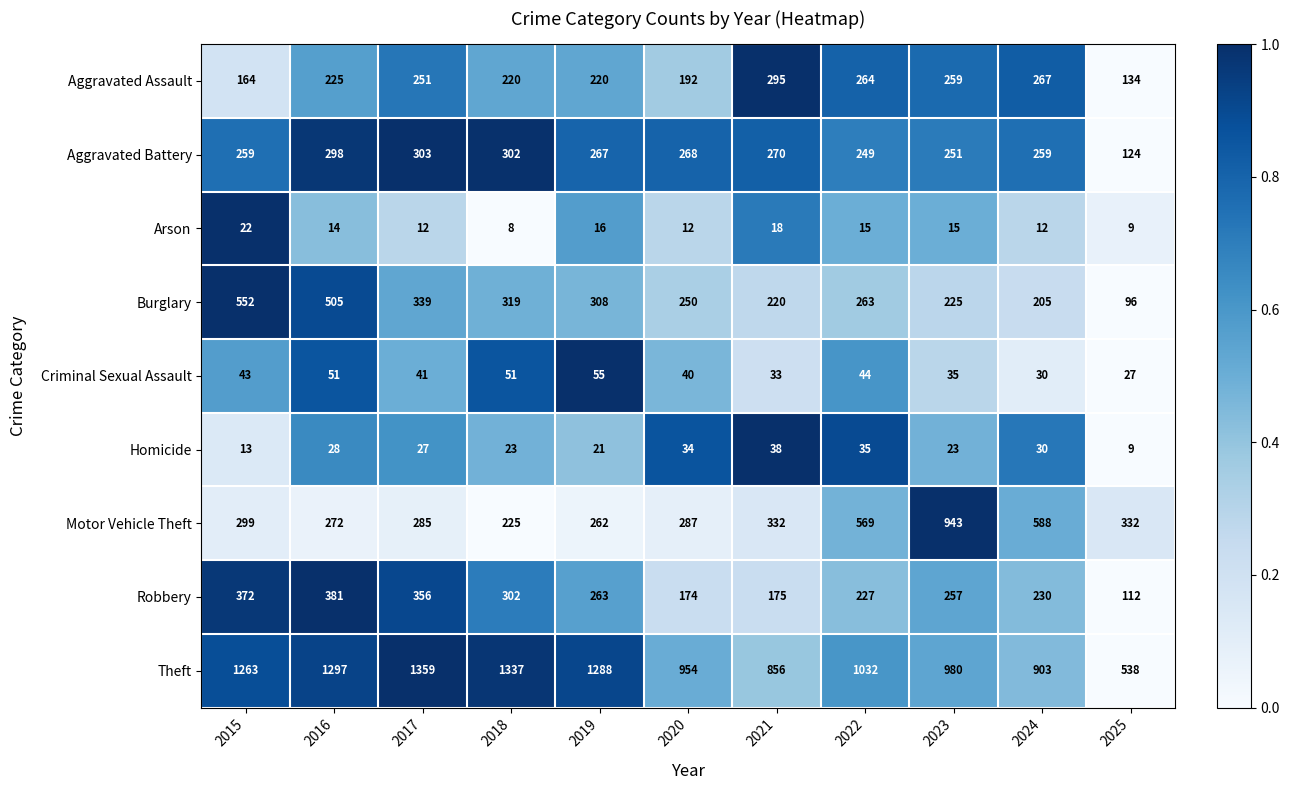

List the labels in order of Burglary value, smallest first.

2025, 2024, 2021, 2023, 2020, 2022, 2019, 2018, 2017, 2016, 2015